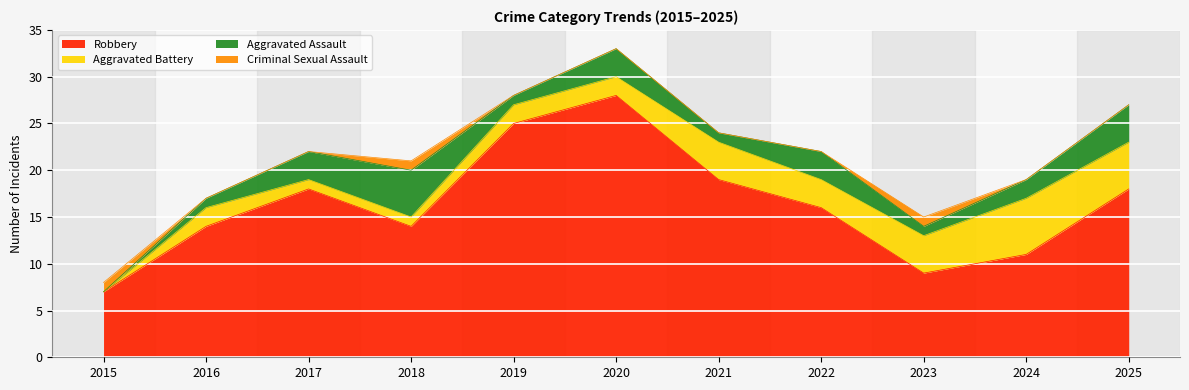

Where is the first local minimum for Aggravated Assault?

2019